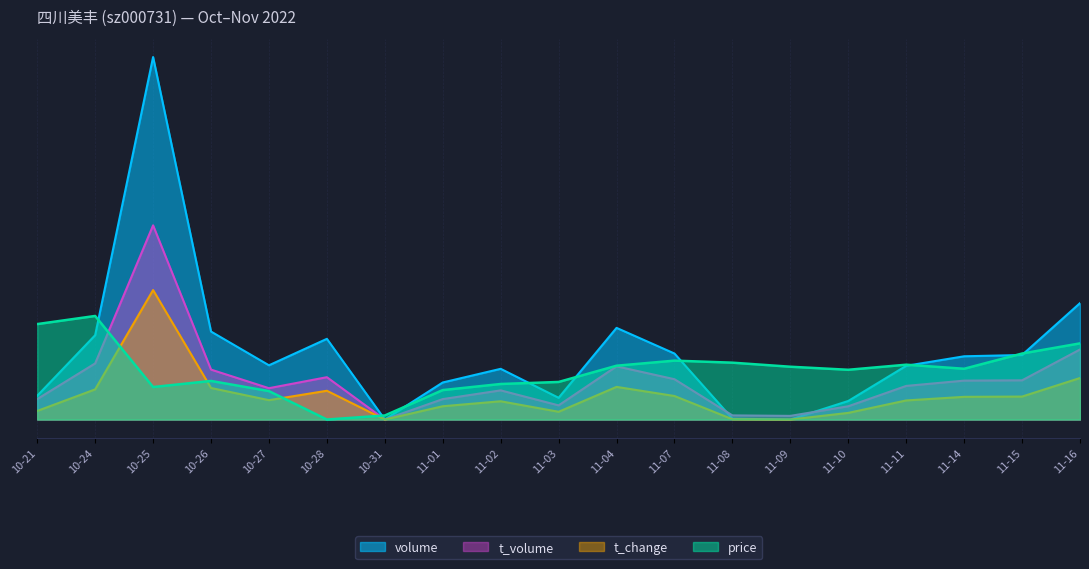

Reading left to right, transcribe all the data shown in this chart.

price: 73725.5	80000.0	25098.0	29803.9	21960.8	0.0	3137.3	22745.1	27451.0	29019.6	41568.6	45490.2	43921.6	40784.3	38431.4	42352.9	39215.7	50980.4	58823.5
volume: 18340.6	65135.3	280000.0	67950.4	41899.1	62327.3	39.8	28623.5	39172.8	16781.5	70791.0	50976.1	657.1	0.0	14322.5	41499.2	48855.8	49834.3	89909.1
t_volume: 15798.4	43362.4	150000.0	38560.9	24204.3	32698.6	0.0	15784.8	22524.5	10929.0	41090.9	31141.2	3182.8	2815.6	10242.1	25972.5	30053.0	30291.1	54100.9
t_change: 6623.9	23290.6	100000.0	24359.0	14957.3	22222.2	0.0	10256.4	14102.6	5982.9	25213.7	18162.4	213.7	0.0	5128.2	14743.6	17521.4	17735.0	32051.3